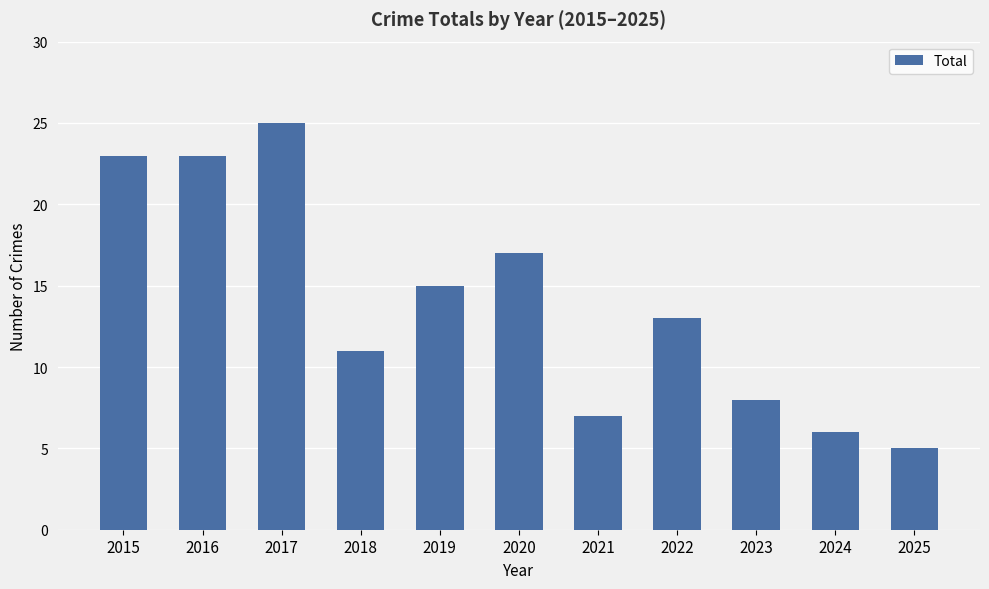

At which label does the data first exceed 13?

2015